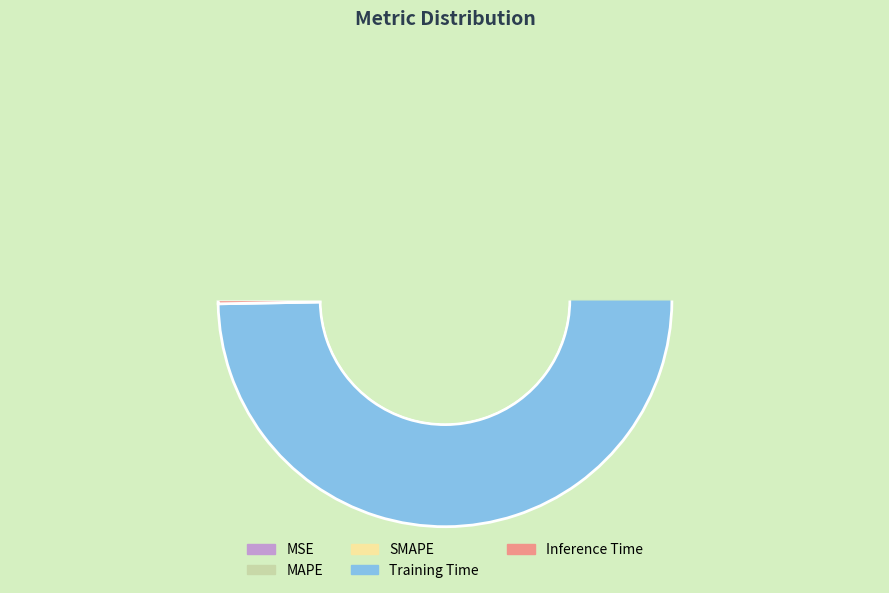

Is it true that Training Time is 93% of the pie?

False